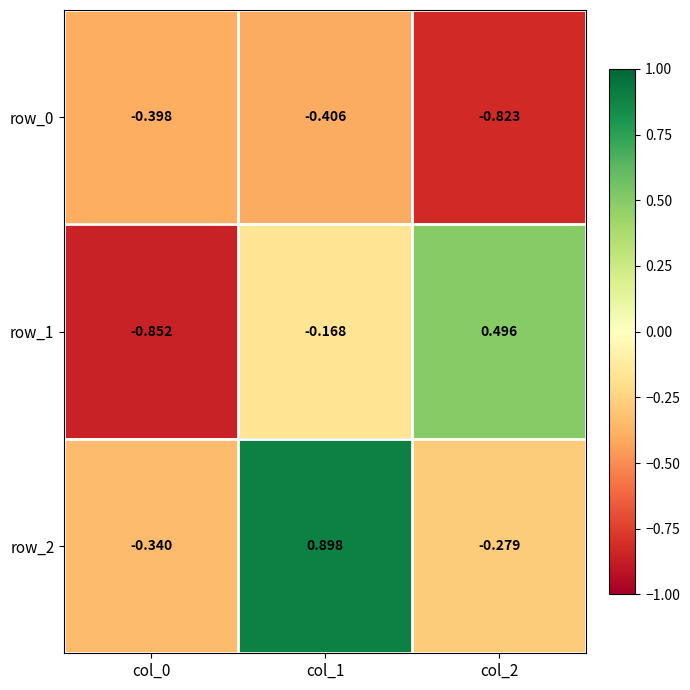

At col_1, list the series in order from smallest to largest.

row_0, row_1, row_2